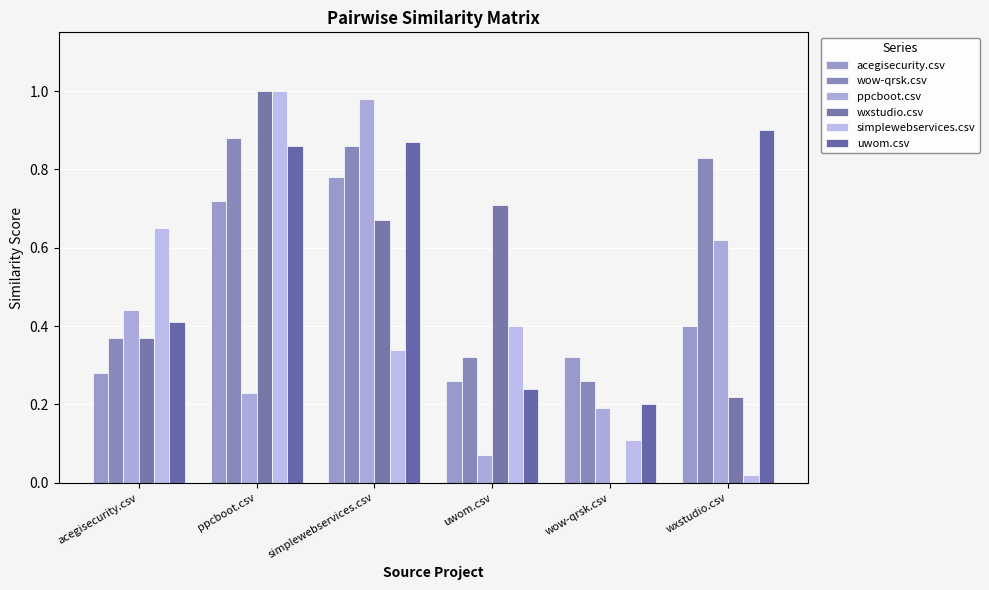

Rank the series at ppcboot.csv from highest to lowest value.

wxstudio.csv, simplewebservices.csv, wow-qrsk.csv, uwom.csv, acegisecurity.csv, ppcboot.csv